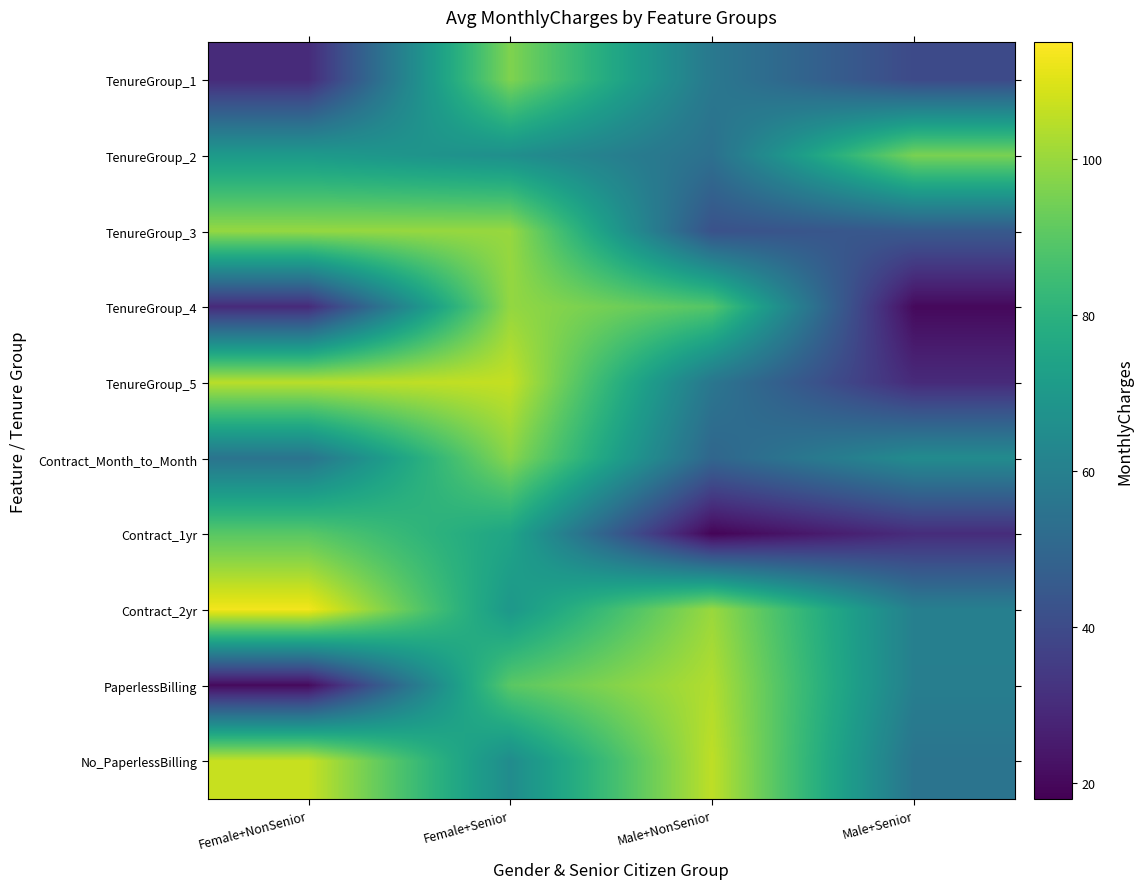

How many data points does each series have?

4